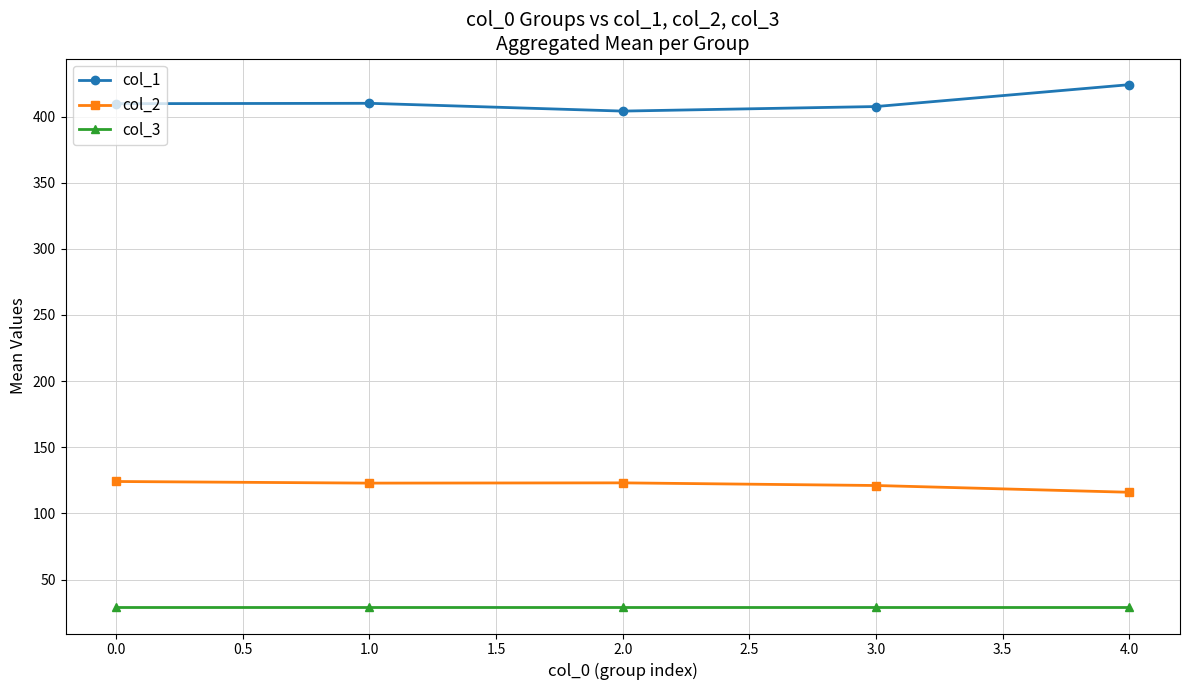

True or false: col_1 and col_3 cross at least once.

False